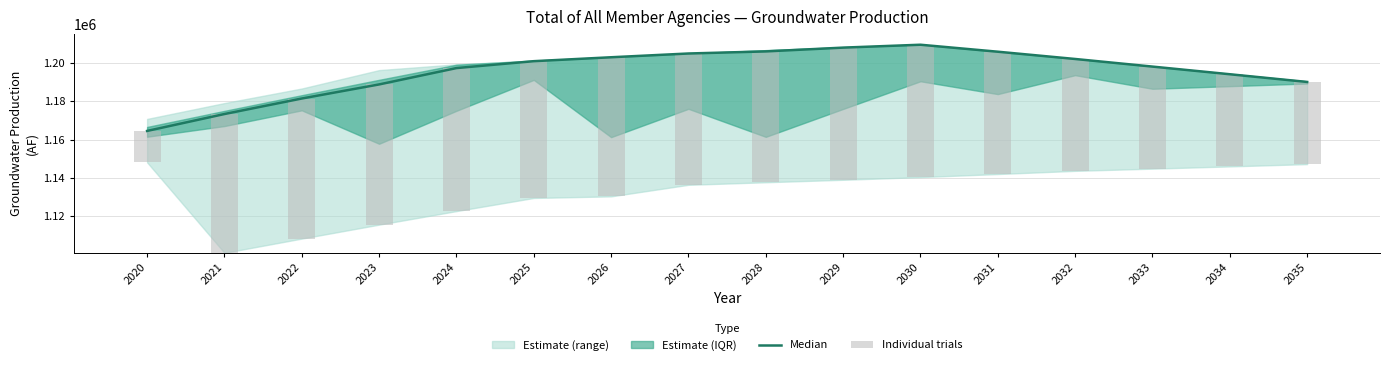

Are the bars horizontal?

No